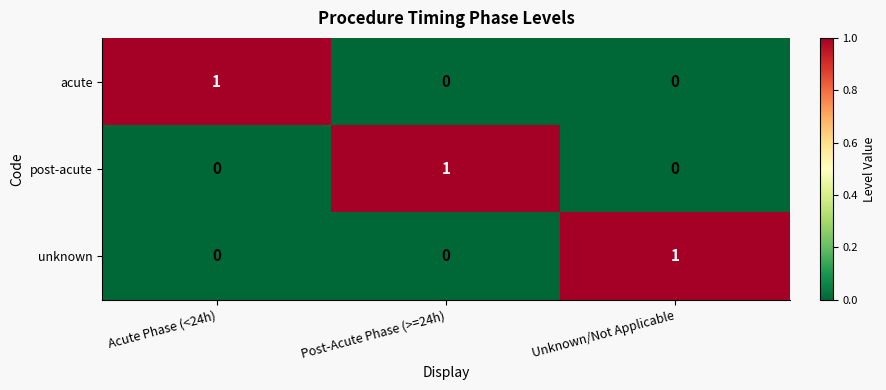

True or false: acute has a value of 1 at Acute Phase (<24h).

True